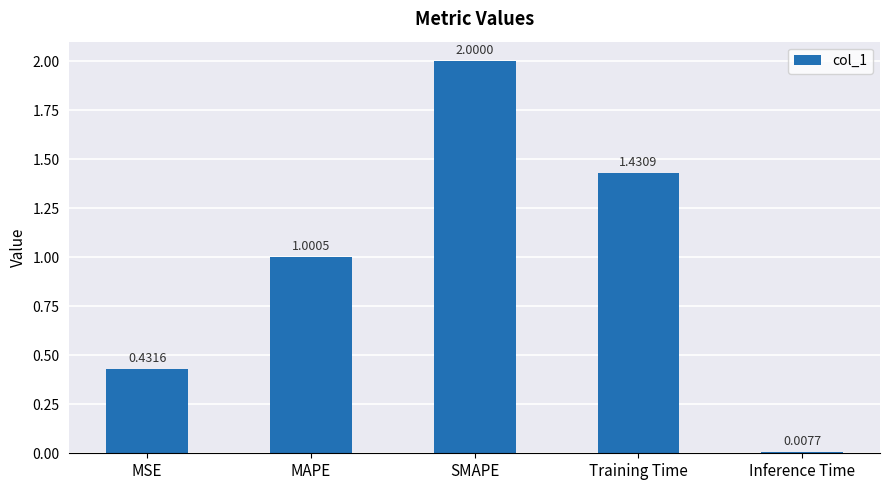

What is the label of the 1st bar from the left?

MSE